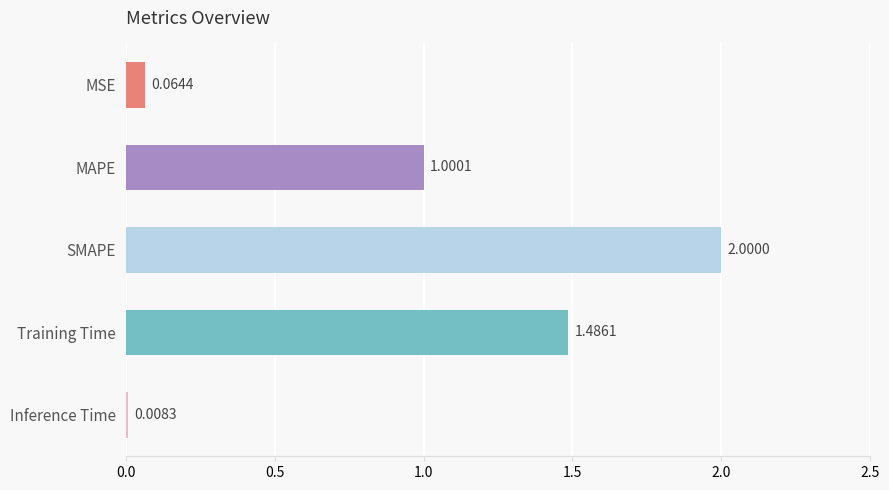

What is the label of the 3rd bar from the top?

SMAPE